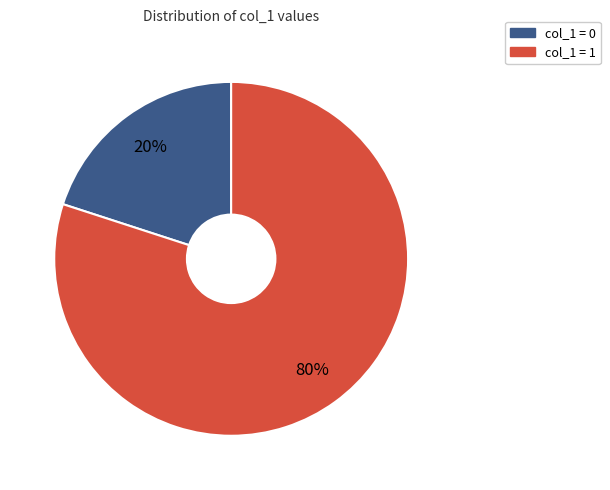

Does any single category account for the majority?

Yes